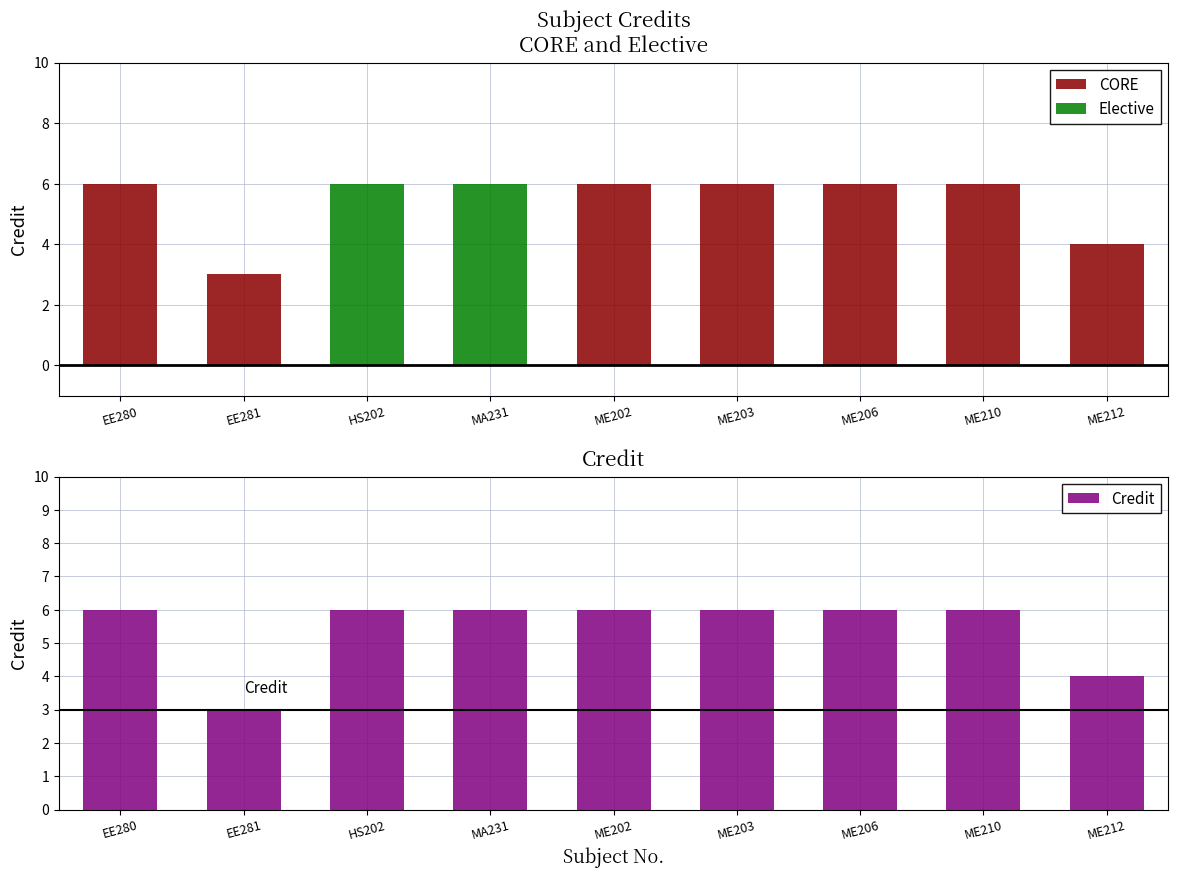

Where is Elective nearest to the value 3?

EE280